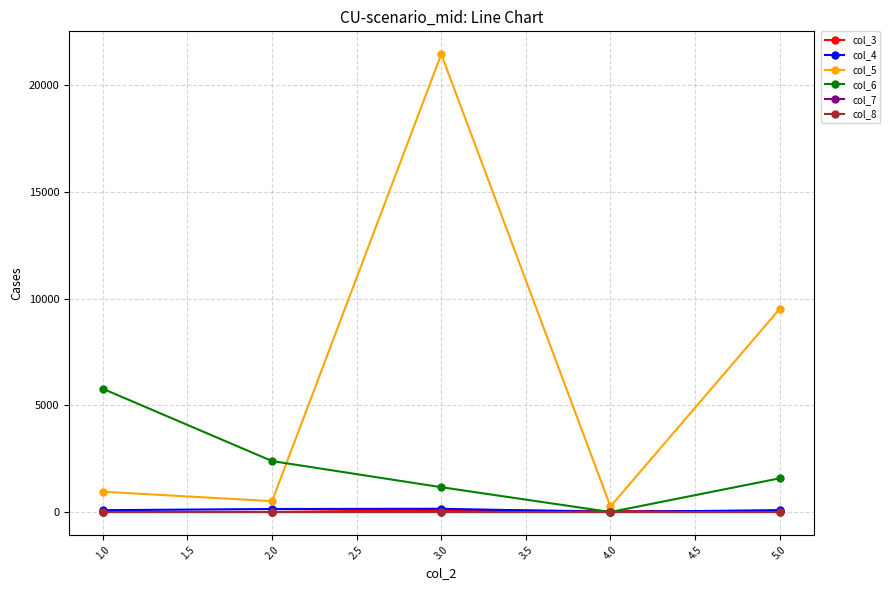

True or false: col_5 and col_7 intersect in this chart.

False